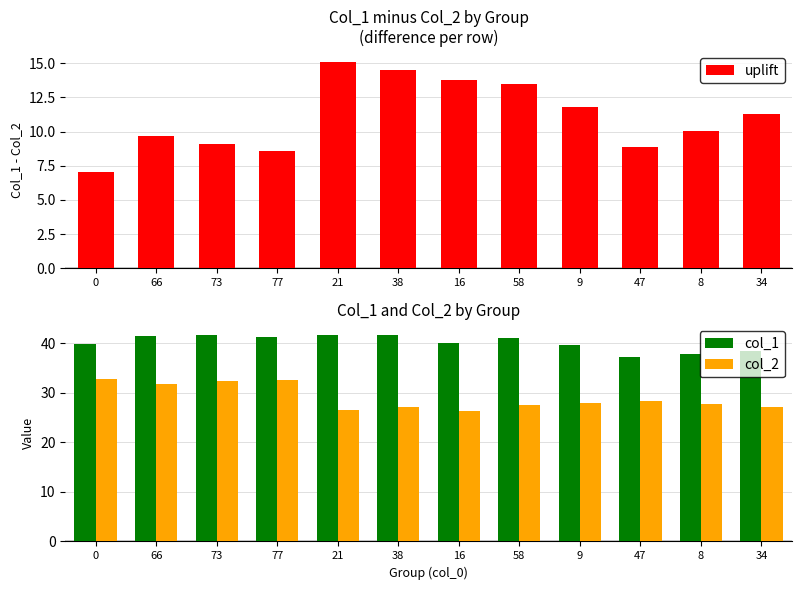

What is the value of the uplift bar at the 3rd from the left?

9.1